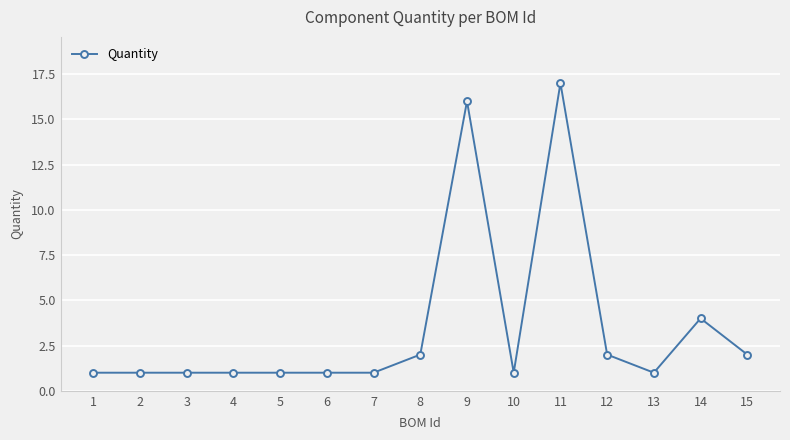

Reading left to right, list all the values displayed in this chart.

1	1	1	1	1	1	1	2	16	1	17	2	1	4	2